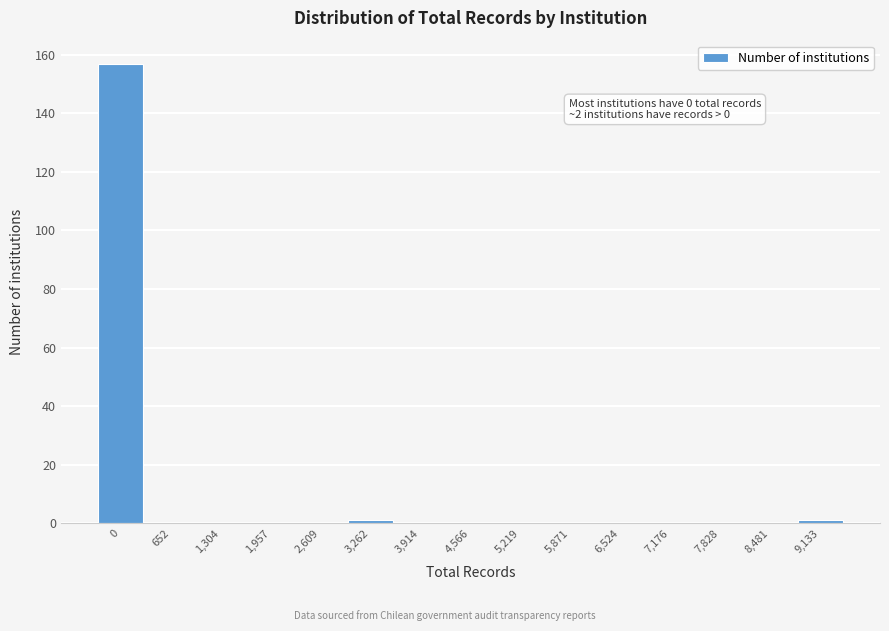

Reading left to right, extract all data points from this chart.

0=157	652=0	1,304=0	1,957=0	2,609=0	3,262=1	3,914=0	4,566=0	5,219=0	5,871=0	6,524=0	7,176=0	7,828=0	8,481=0	9,133=1